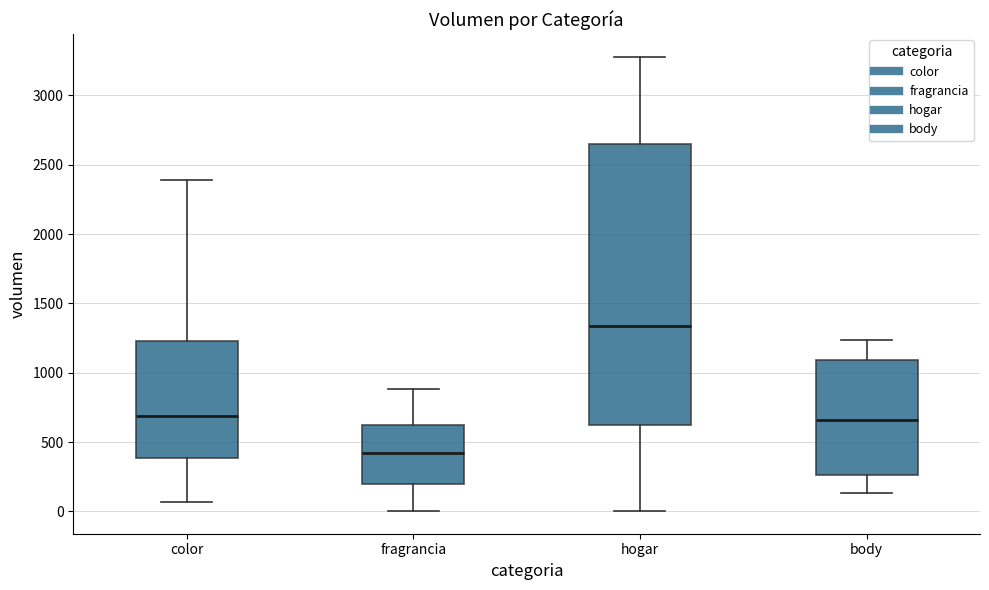

Which box has the highest median line?

hogar